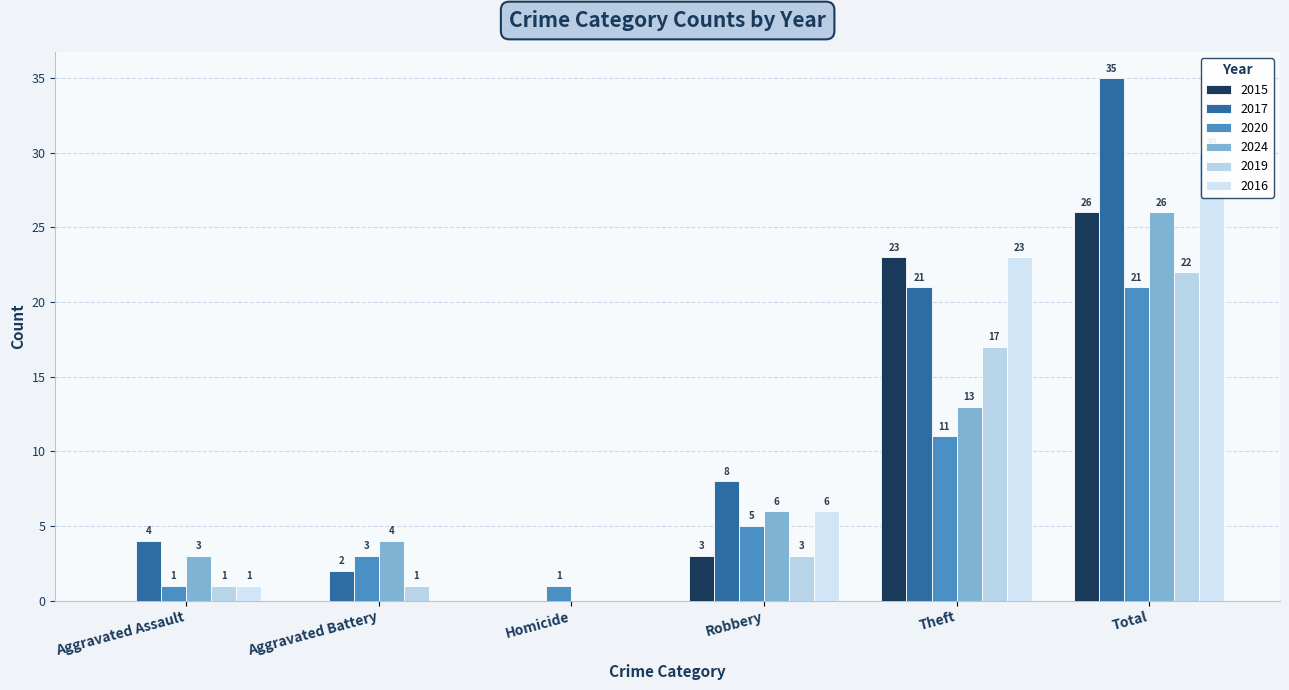

Which has a higher value, Homicide or Theft?

Theft